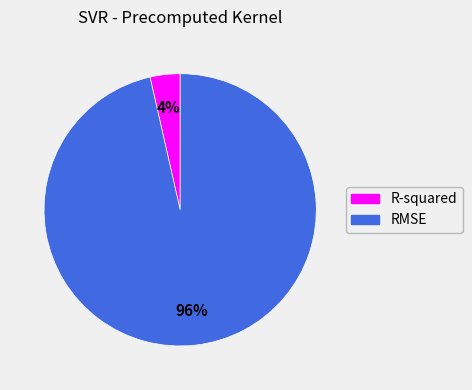

Is the sum of RMSE and R-squared greater than half?

Yes